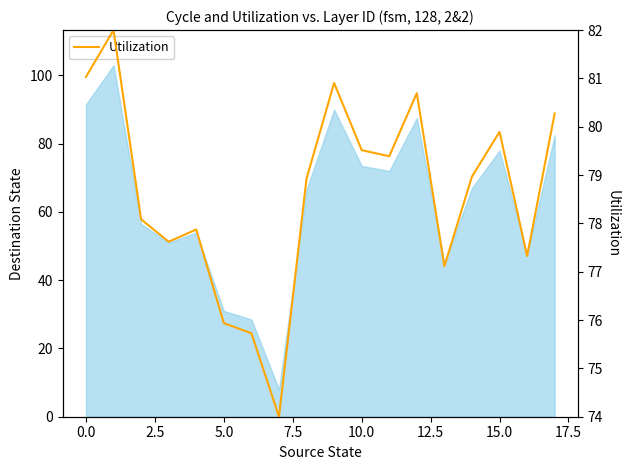

How many values are below 78?

7